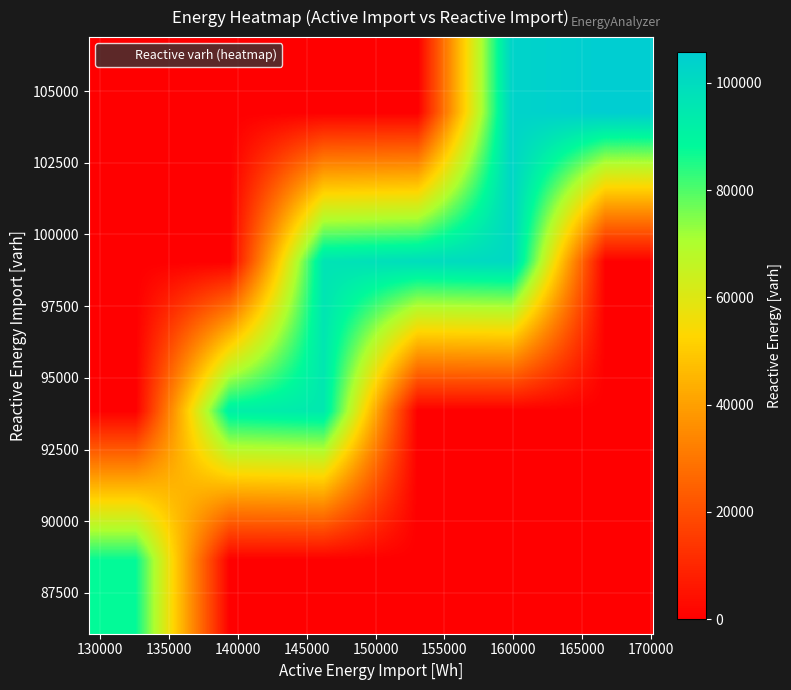

At how many categories does at least one series exceed 97482?

3